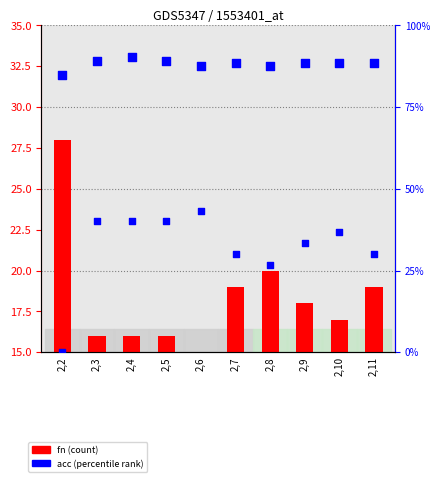

Which series has the largest total across all categories?

acc (percentile rank)